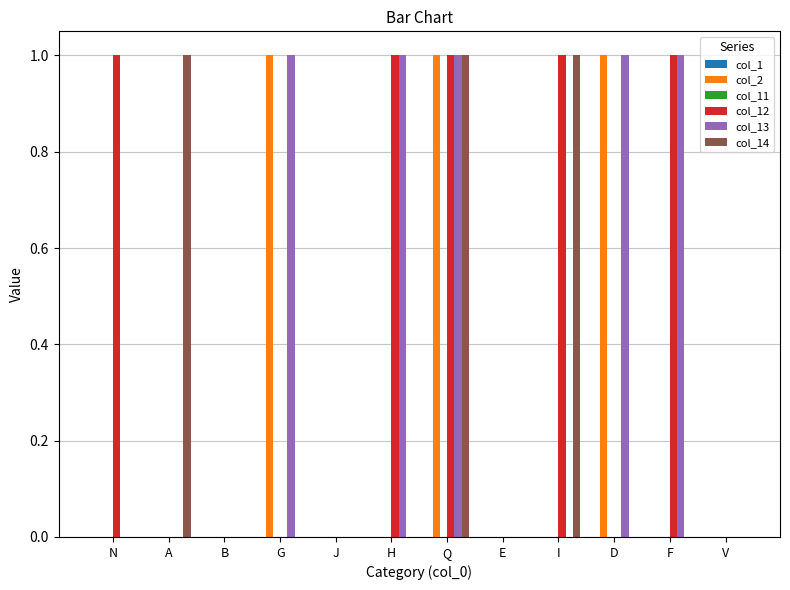

Is it true that col_14 equals -1 at V?

False